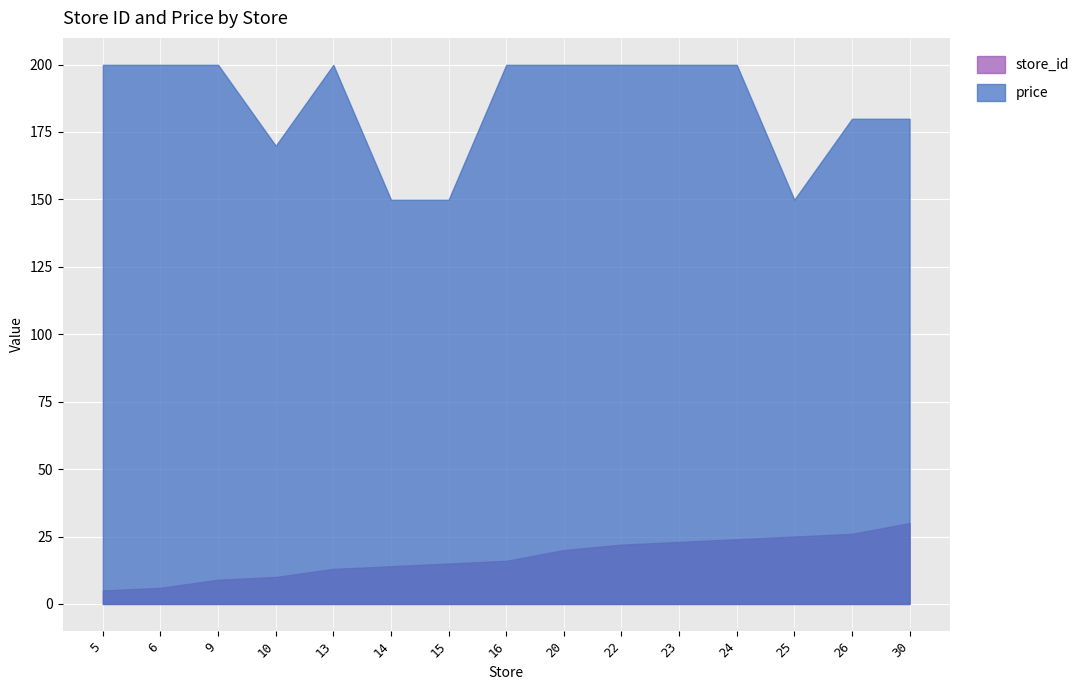

What is the total value across all series at 23?

222.9